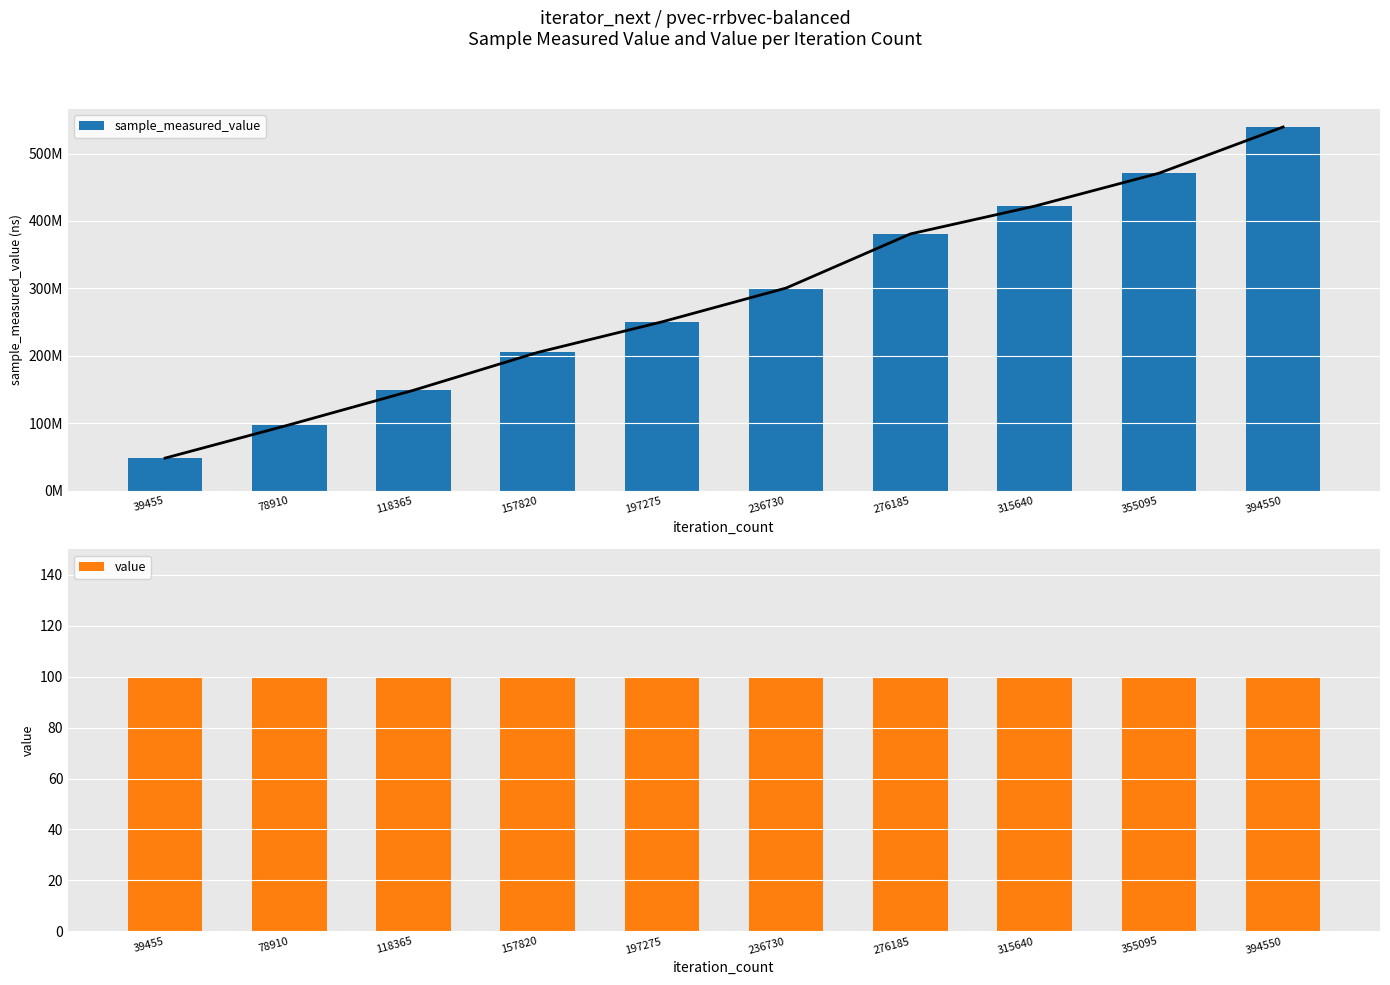

Which series has the largest range (max minus min)?

sample_measured_value